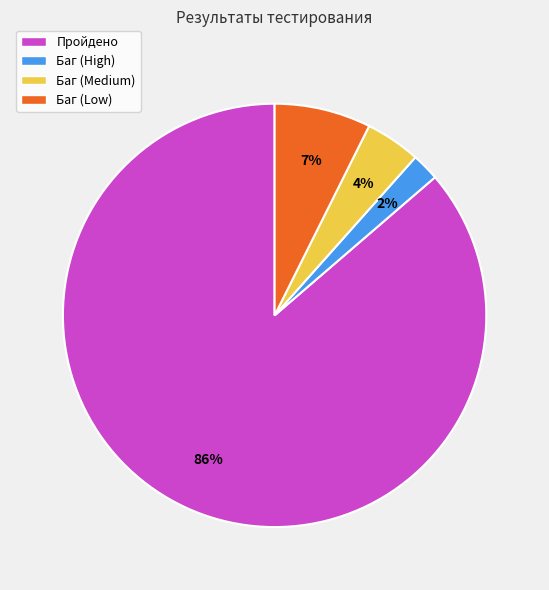

Combined, do Баг (Low) and Пройдено account for over 50%?

Yes